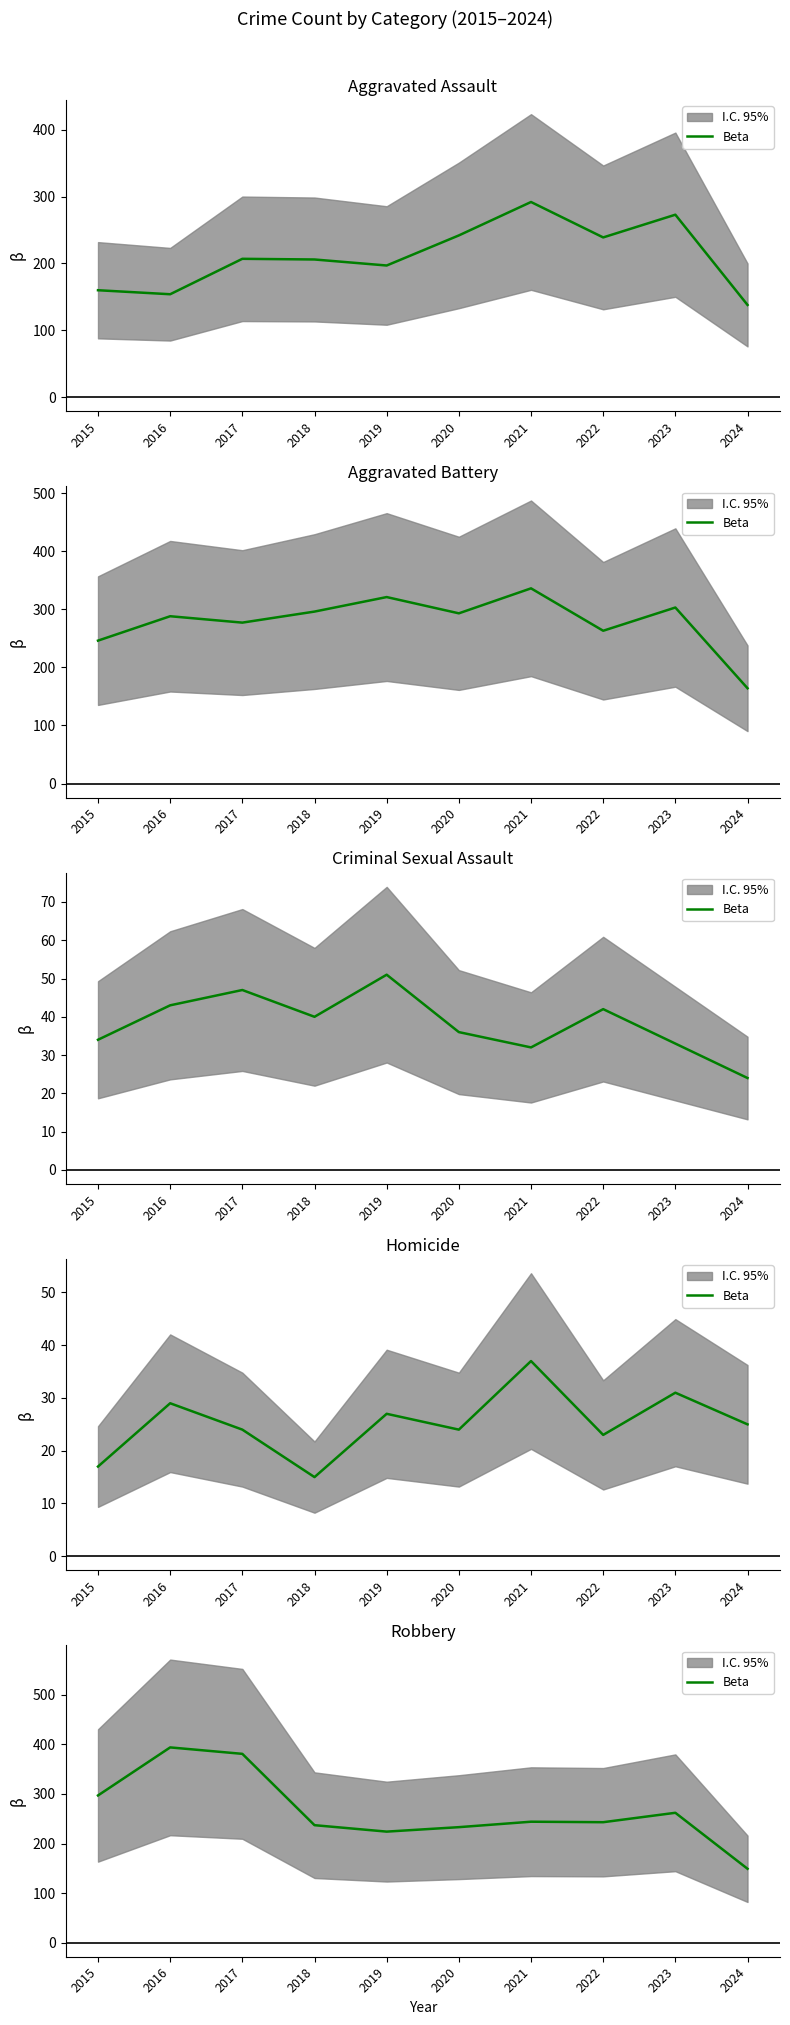

Is it true that the value at 2024 is 231?

False